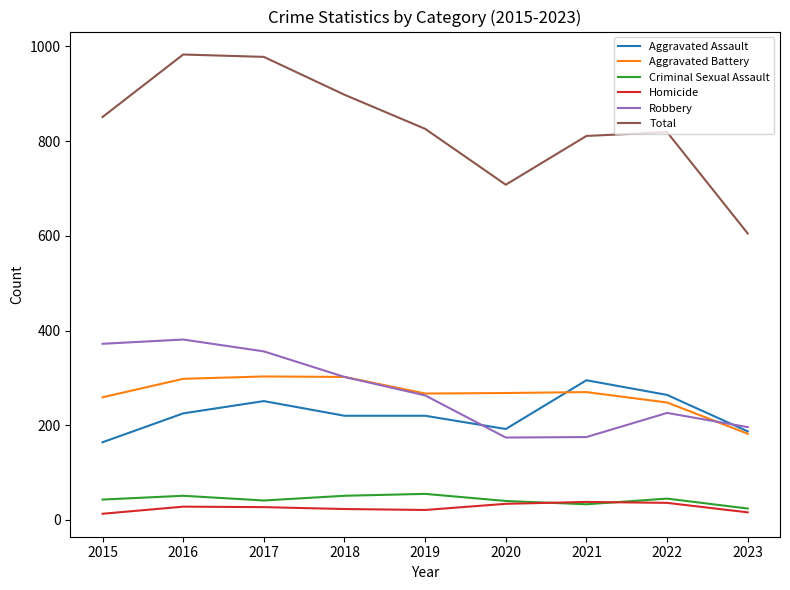

The Homicide series shows 36 at 2022. True or false?

True